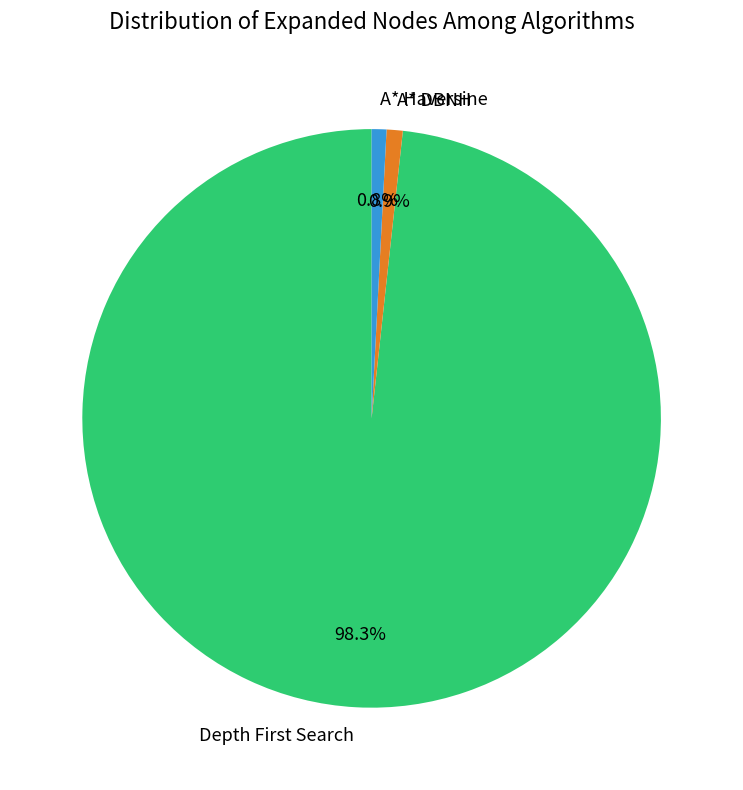

Which slice represents more than half of the pie?

Depth First Search